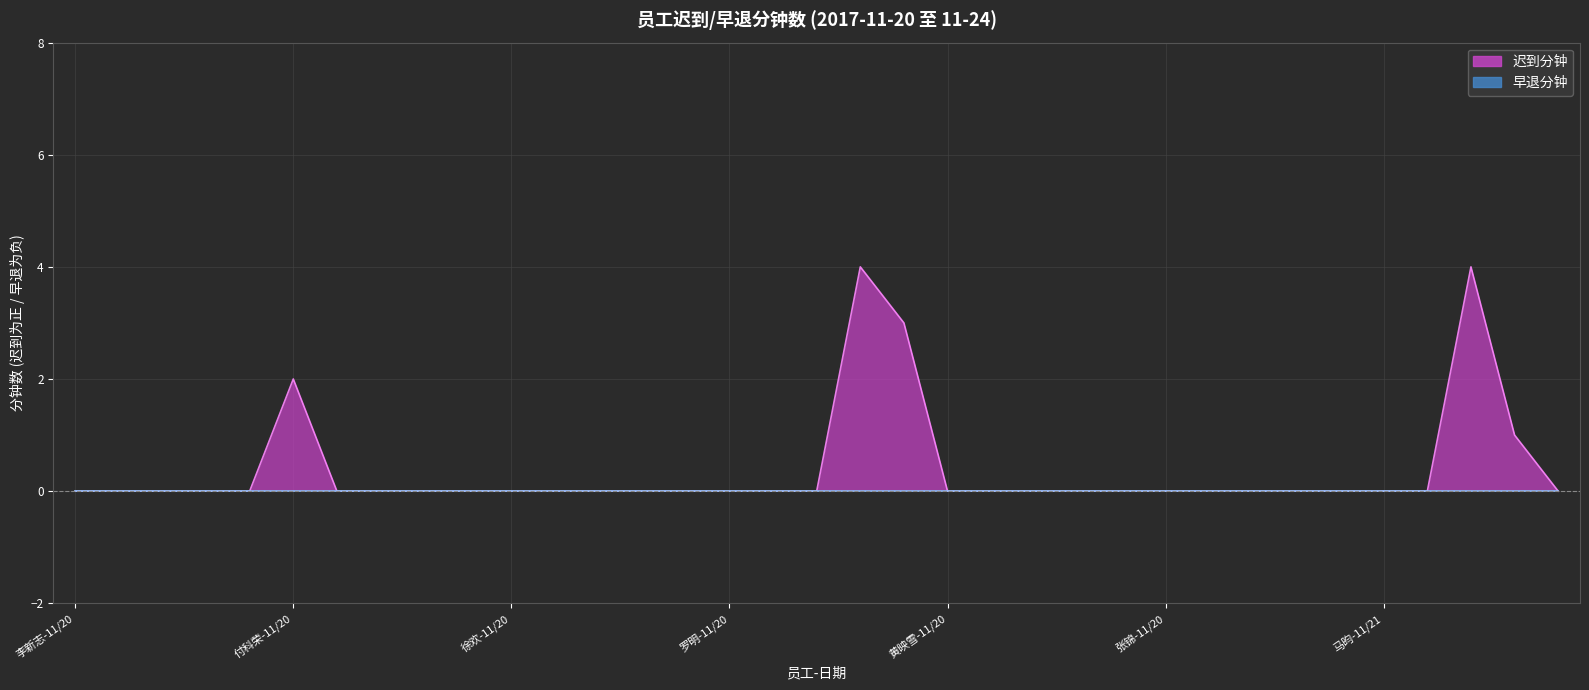

Rank the categories by value from lowest to highest.

李新志-11/20, 李新志-11/21, 李新志-11/22, 李新志-11/23, 李新志-11/24, 付科荣-11/21, 付科荣-11/22, 付科荣-11/23, 付科荣-11/24, 徐欢-11/20, 徐欢-11/21, 徐欢-11/22, 徐欢-11/23, 徐欢-11/24, 罗明-11/20, 罗明-11/21, 罗明-11/22, 黄映雪-11/20, 黄映雪-11/21, 黄映雪-11/22, 黄映雪-11/23, 黄映雪-11/24, 张锦-11/20, 张锦-11/21, 张锦-11/22, 张锦-11/23, 张锦-11/24, 马昀-11/21, 马昀-11/24, 胡晓燕-11/22, 胡晓燕-11/21, 付科荣-11/20, 罗明-11/24, 罗明-11/23, 胡晓燕-11/20